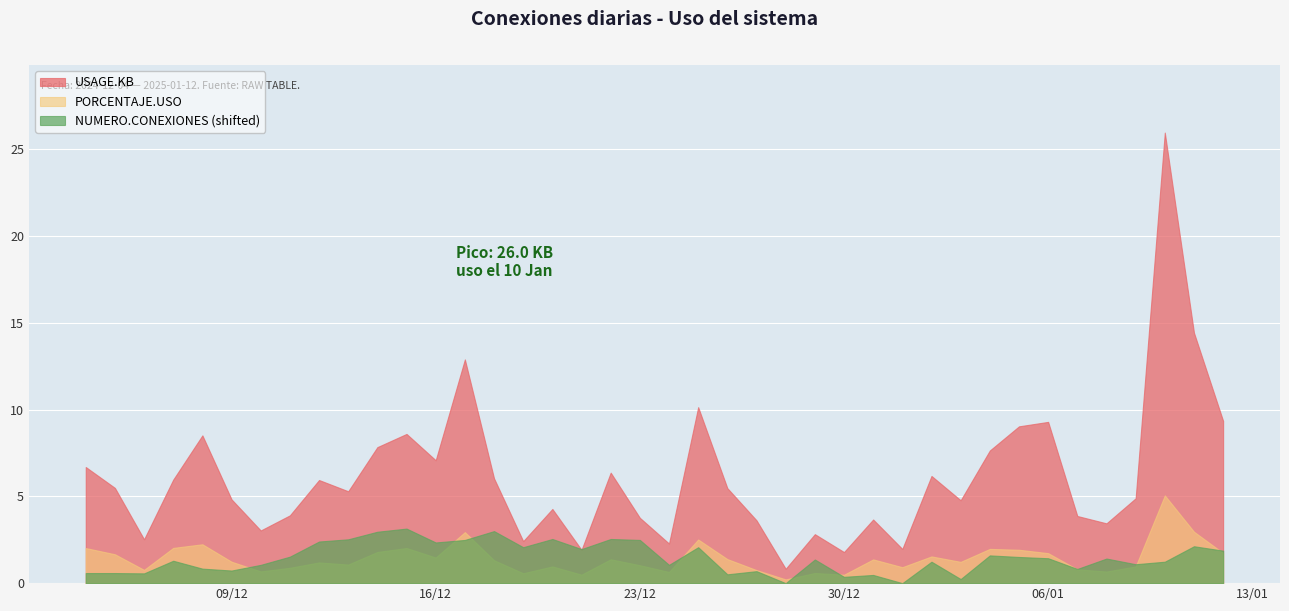

Is it true that USAGE.KB equals 2.8 at 2024-12-29?

True